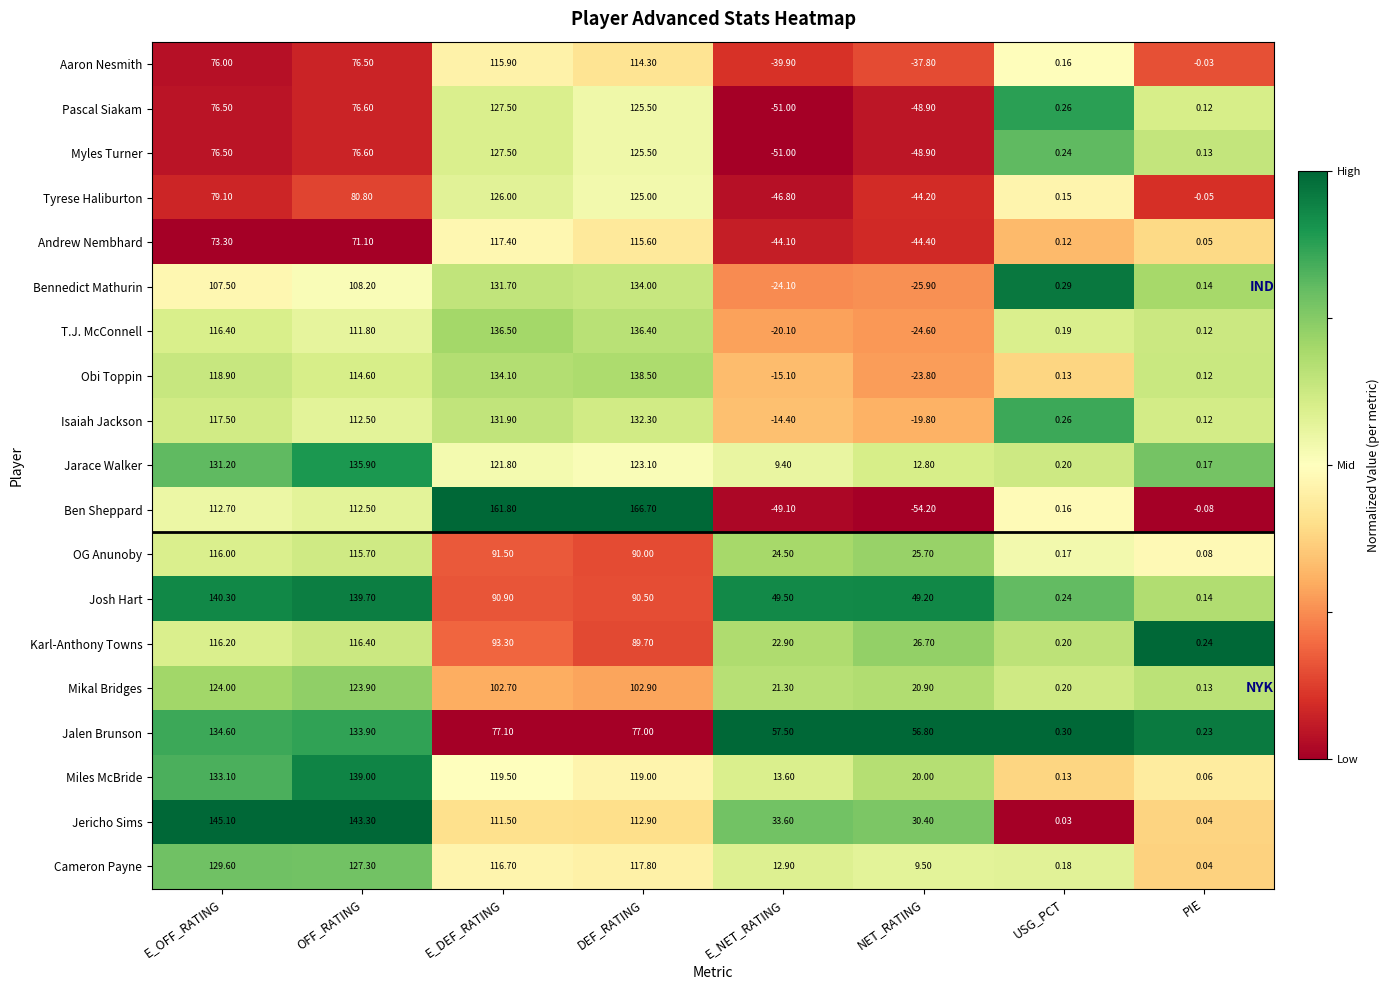

List the labels in order of Isaiah Jackson value, smallest first.

NET_RATING, E_NET_RATING, PIE, USG_PCT, OFF_RATING, E_OFF_RATING, E_DEF_RATING, DEF_RATING